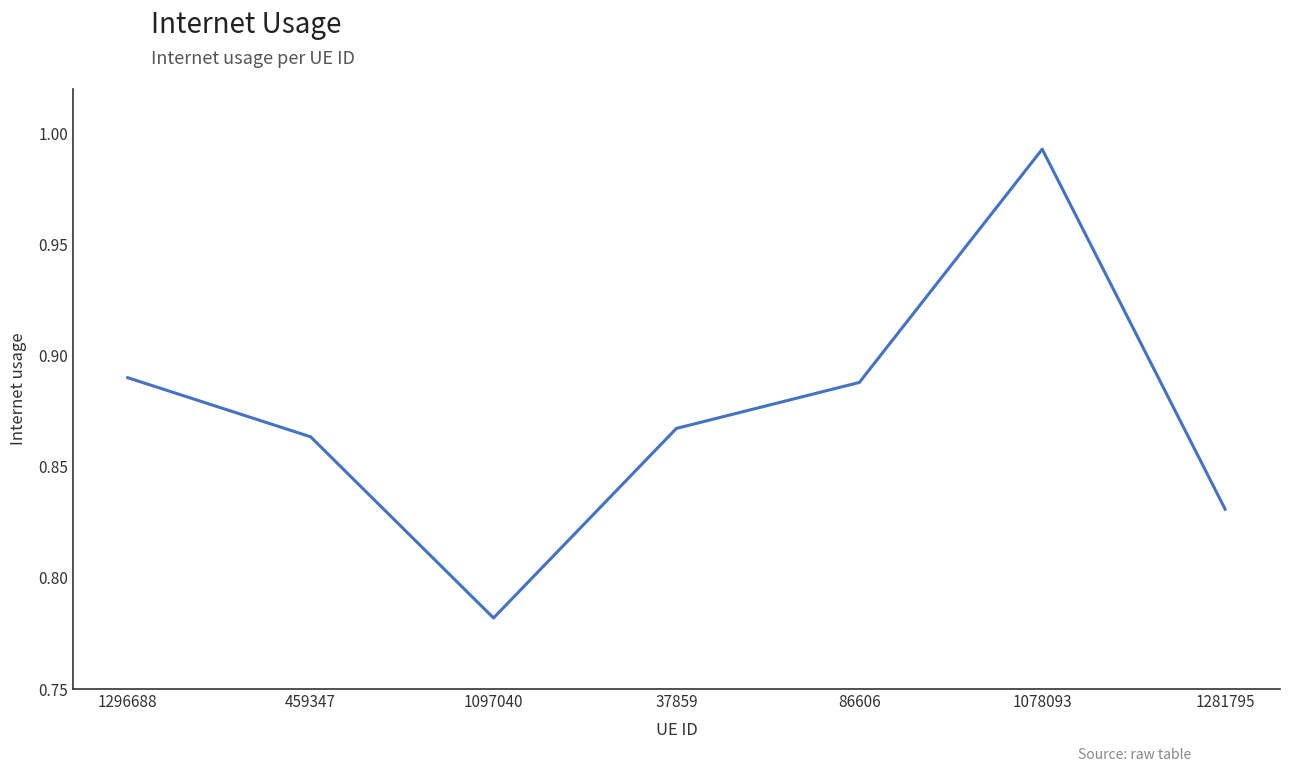

At which label is the value closest to 0?

1097040